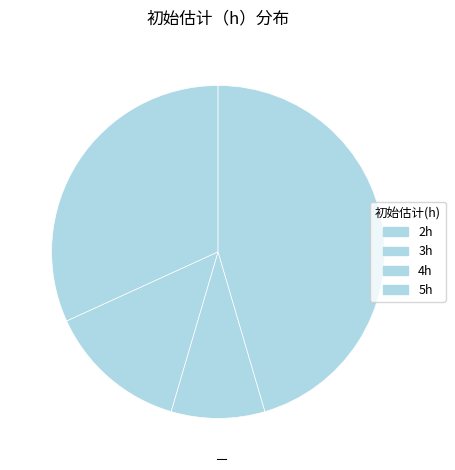

How many segments does this pie chart have?

4